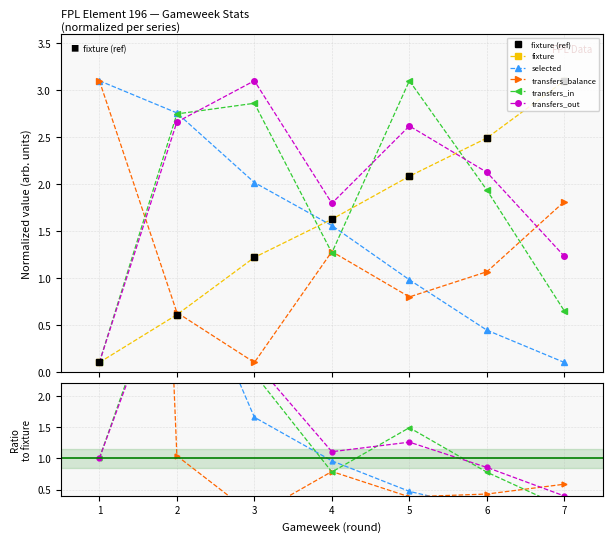

Is the value of transfers_out at 4 greater than the value of selected at 5?

Yes